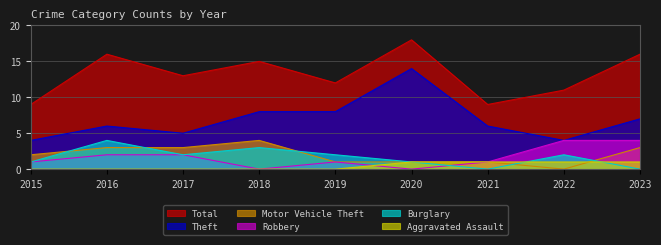

At which category is the sum across all series the highest?

2020